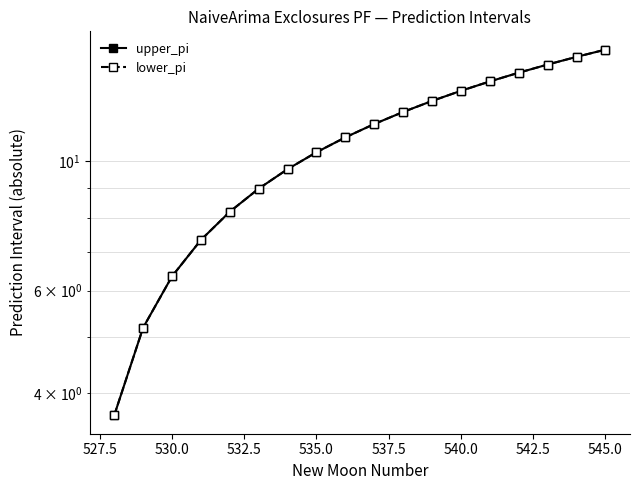

What are all the series names shown in the legend?

upper_pi, lower_pi